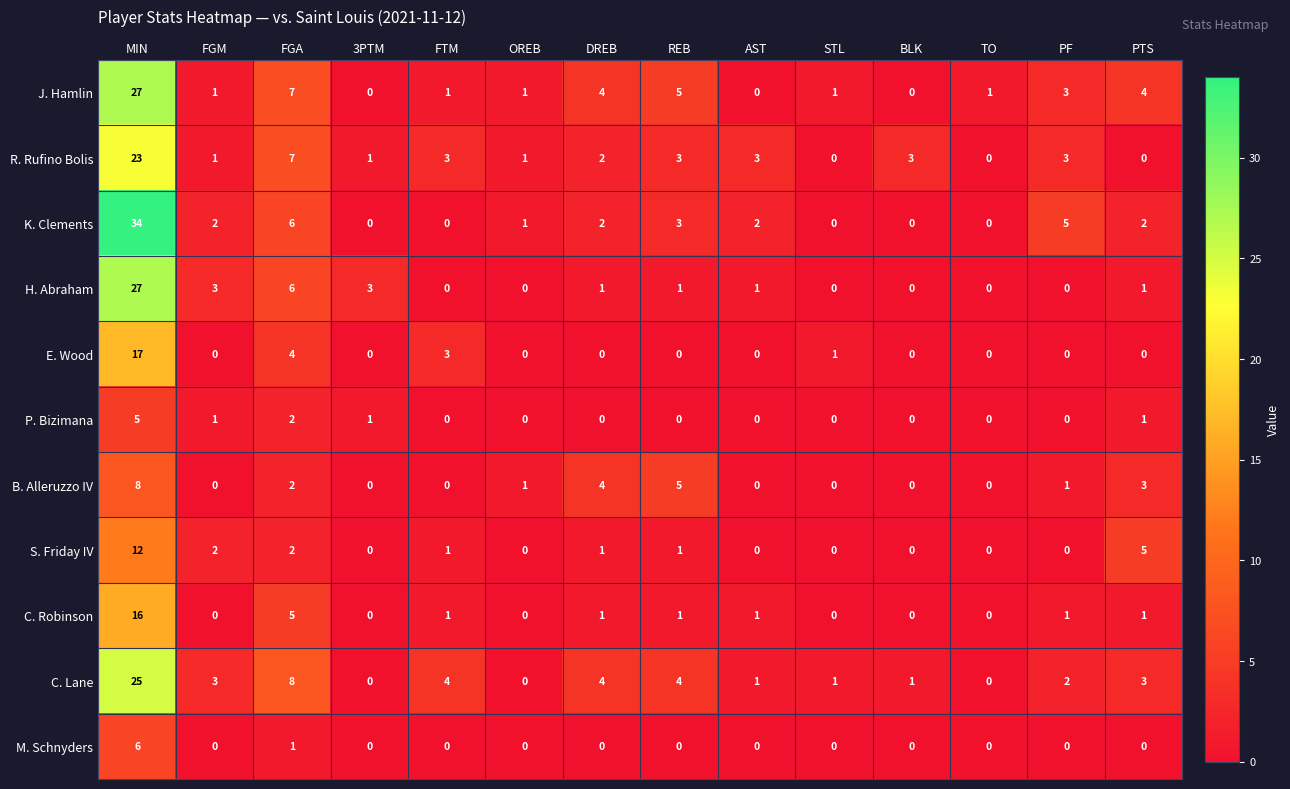

Is the value of C. Lane at STL greater than the value of K. Clements at PTS?

No